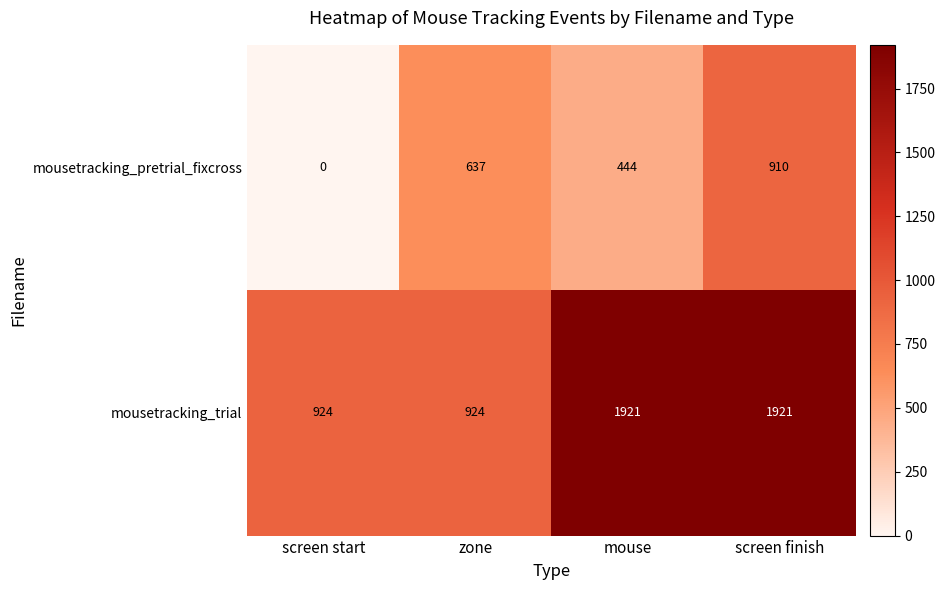

The mousetracking_pretrial_fixcross series shows 191 at mouse. True or false?

False